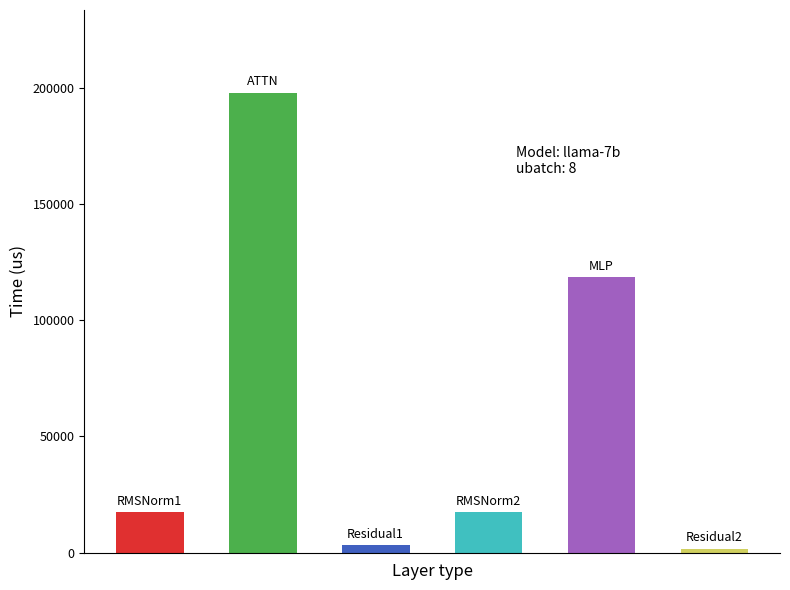

What is the difference between the second highest and second lowest values?

115343.4